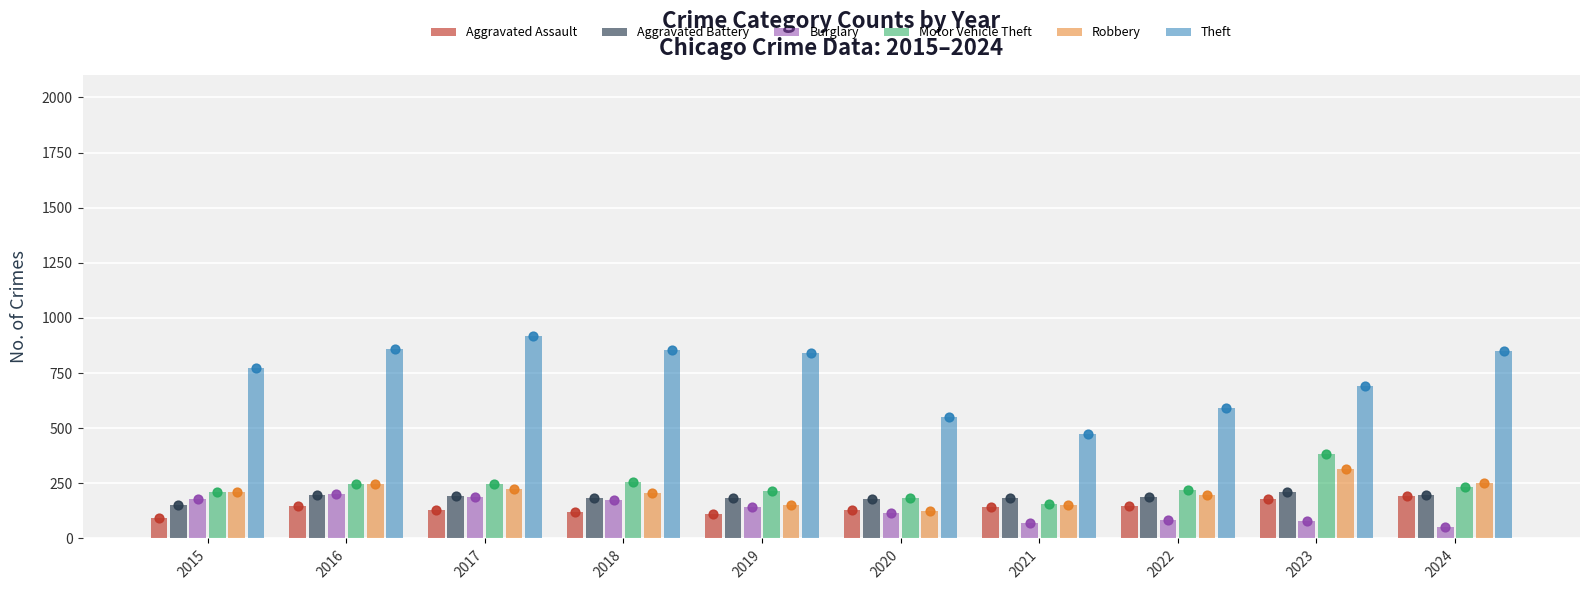

Which series contains the highest Y value?

Theft